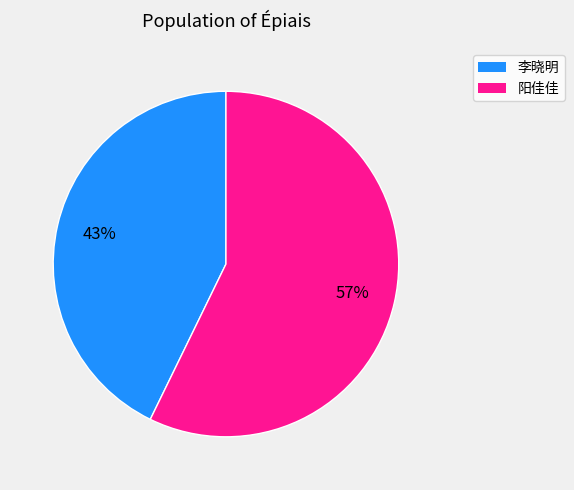

Which category has the biggest portion of the pie?

阳佳佳